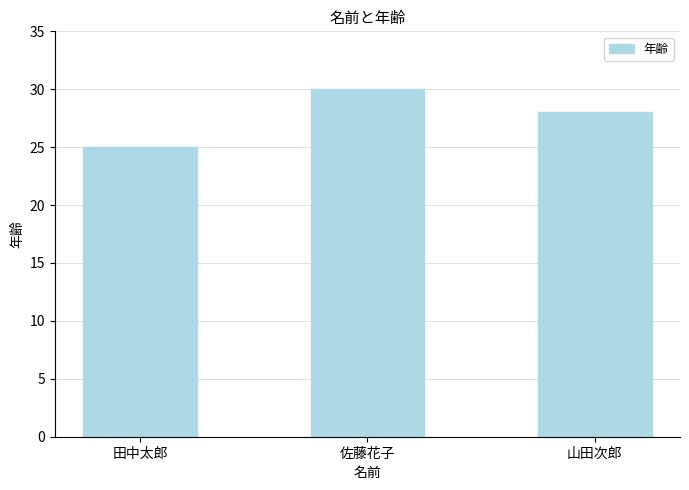

The chart shows a value of 8 at 山田次郎. True or false?

False